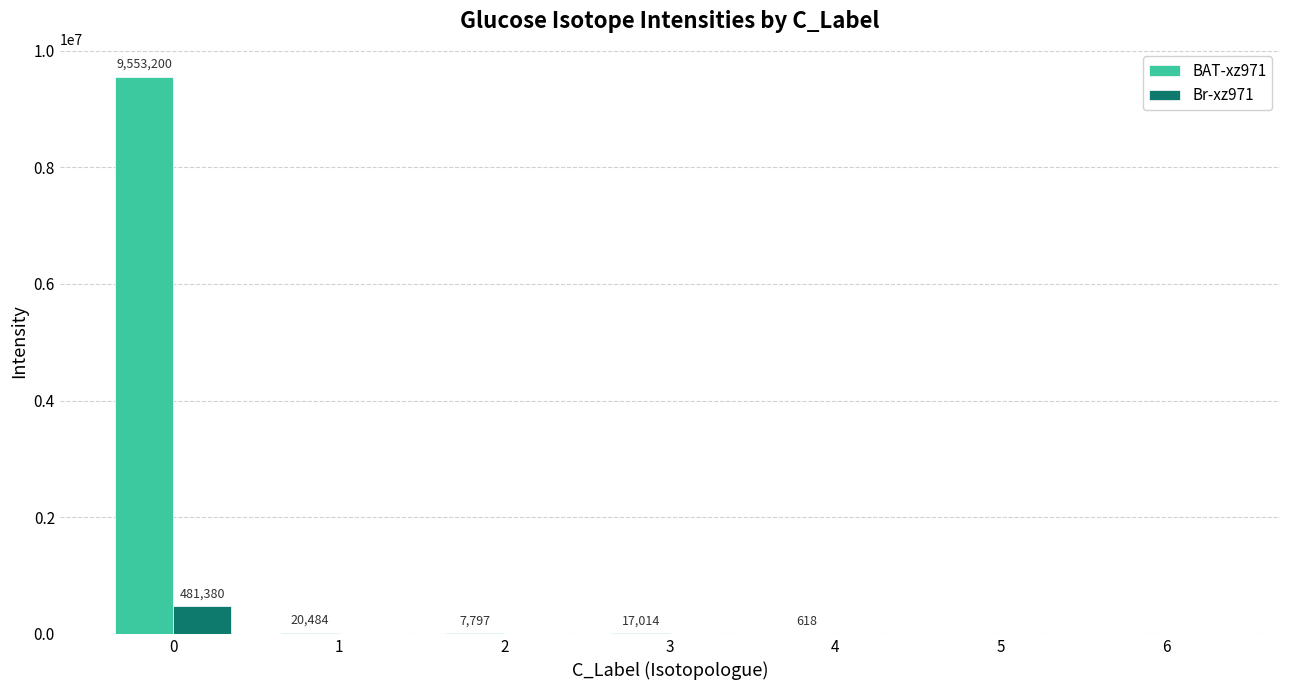

What is the maximum value shown in the chart?

9553199.9